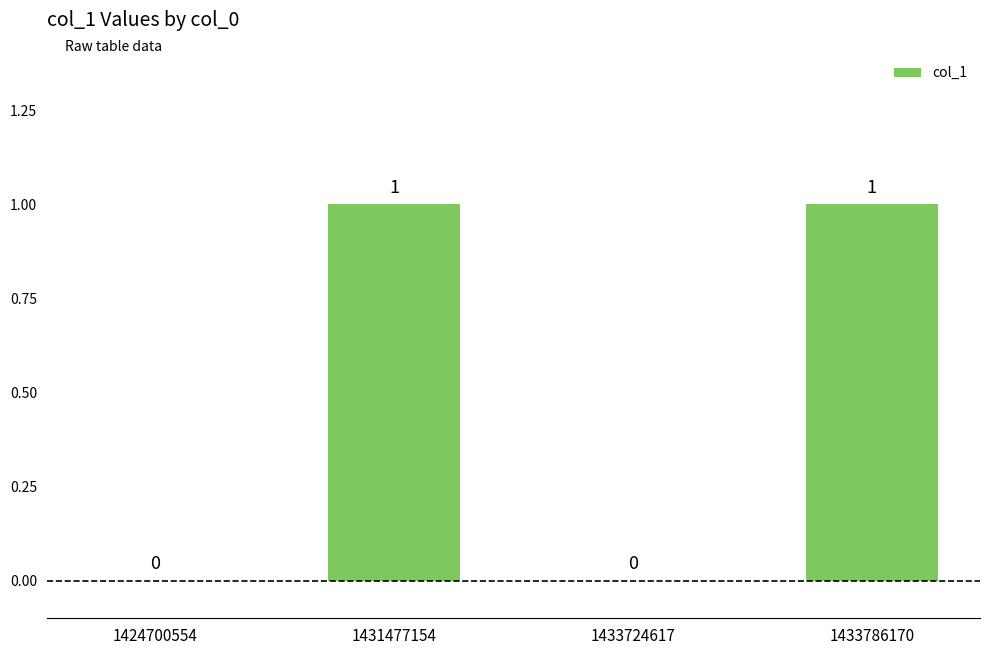

Which has a higher value, 1433724617 or 1433786170?

1433786170